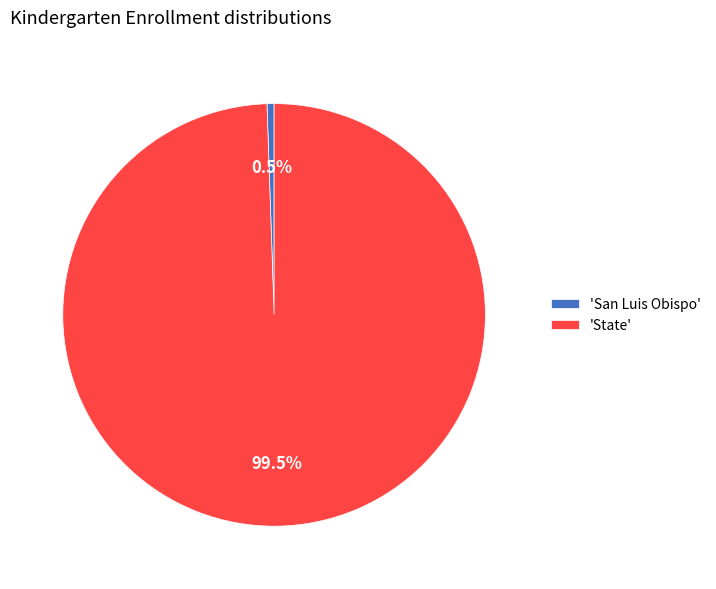

Count the number of slices in the pie.

2